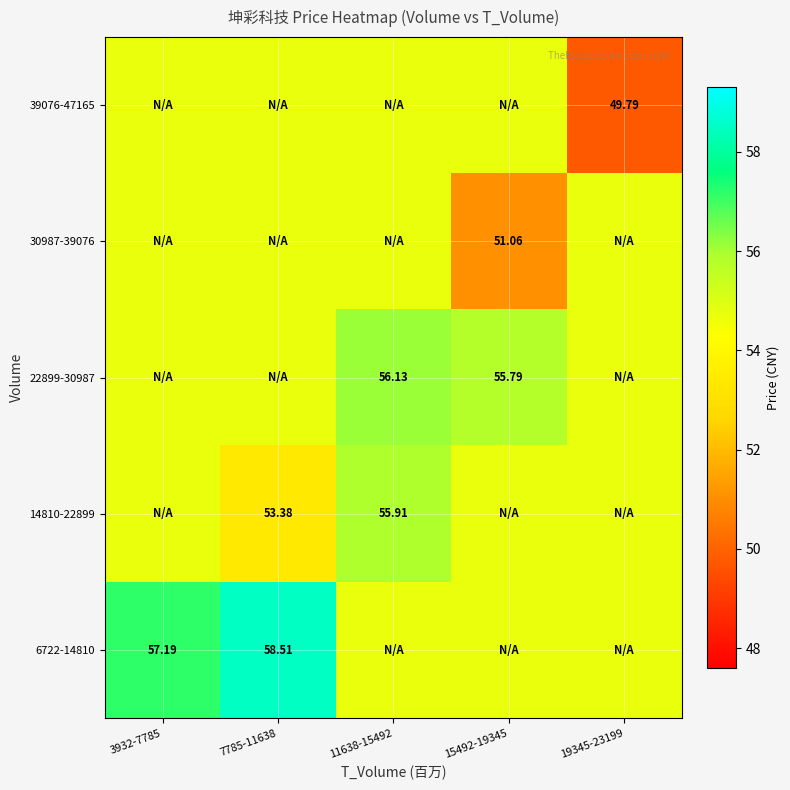

Which category has the highest value across all series?

7785-11638